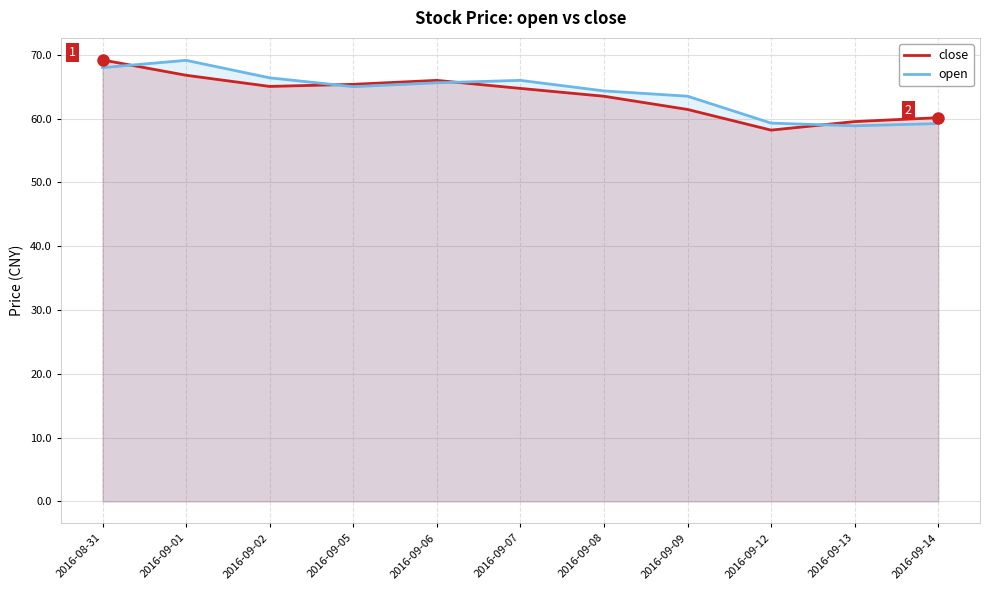

Reading left to right, extract all data points from this chart.

close: 2016-08-31=69.2	2016-09-01=66.8	2016-09-02=65.0	2016-09-05=65.4	2016-09-06=66.0	2016-09-07=64.7	2016-09-08=63.5	2016-09-09=61.4	2016-09-12=58.2	2016-09-13=59.5	2016-09-14=60.1
open: 2016-08-31=68.0	2016-09-01=69.1	2016-09-02=66.4	2016-09-05=65.0	2016-09-06=65.6	2016-09-07=66.0	2016-09-08=64.3	2016-09-09=63.5	2016-09-12=59.3	2016-09-13=58.9	2016-09-14=59.2